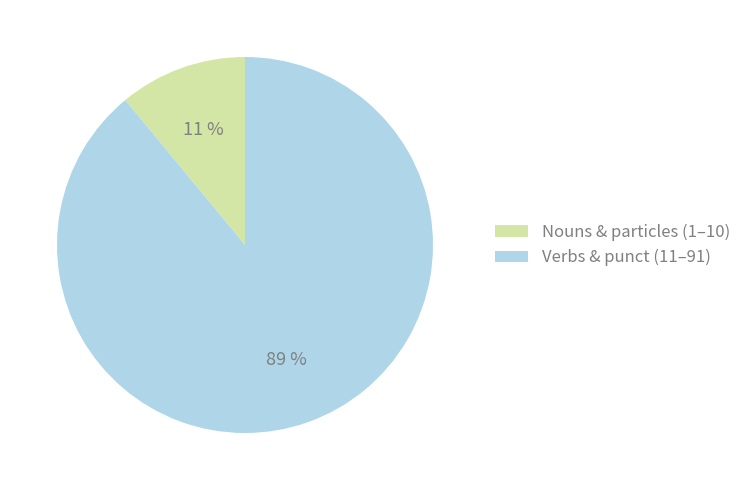

What is the largest slice in the pie chart?

Verbs & punct (11–91)